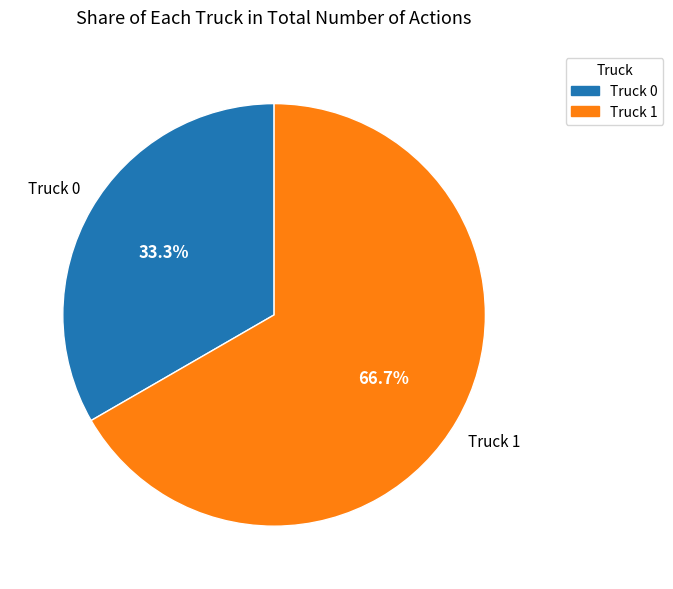

To the nearest percent, what is the average slice percentage?

50%